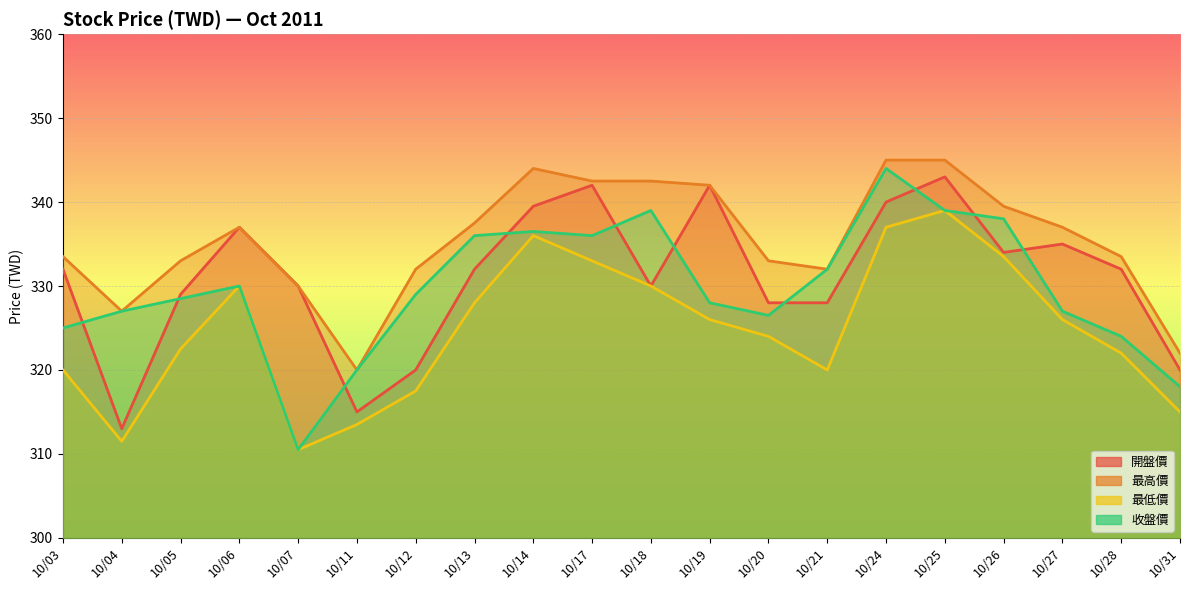

What is the average value of the 最低價 series?

324.8